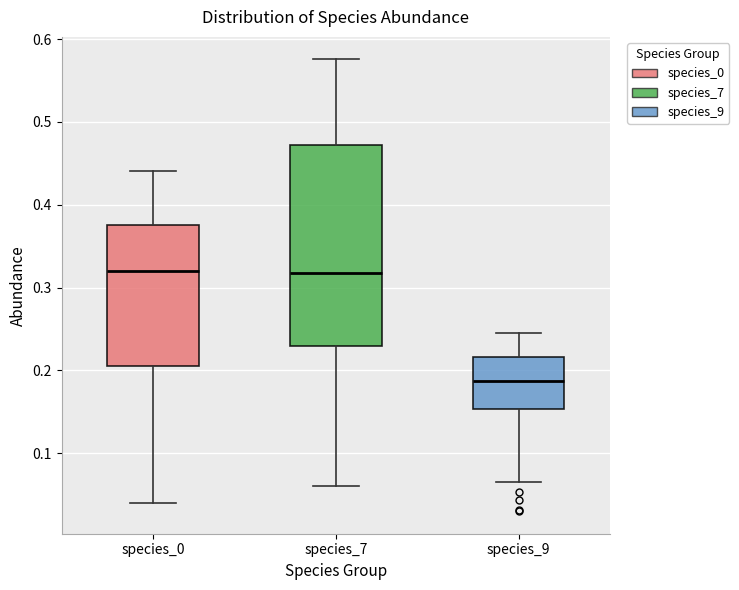

Which box's median line is the lowest?

species_9